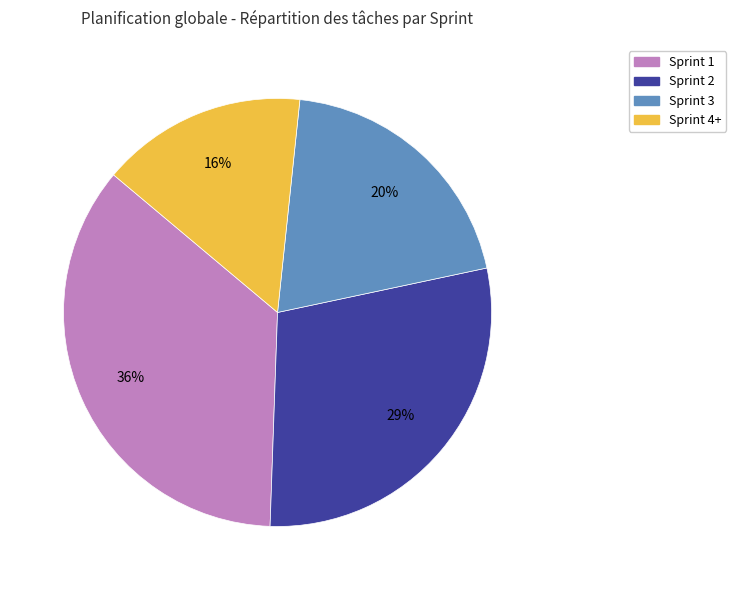

To the nearest percent, what is the difference between the largest and smallest slice percentages?

20%